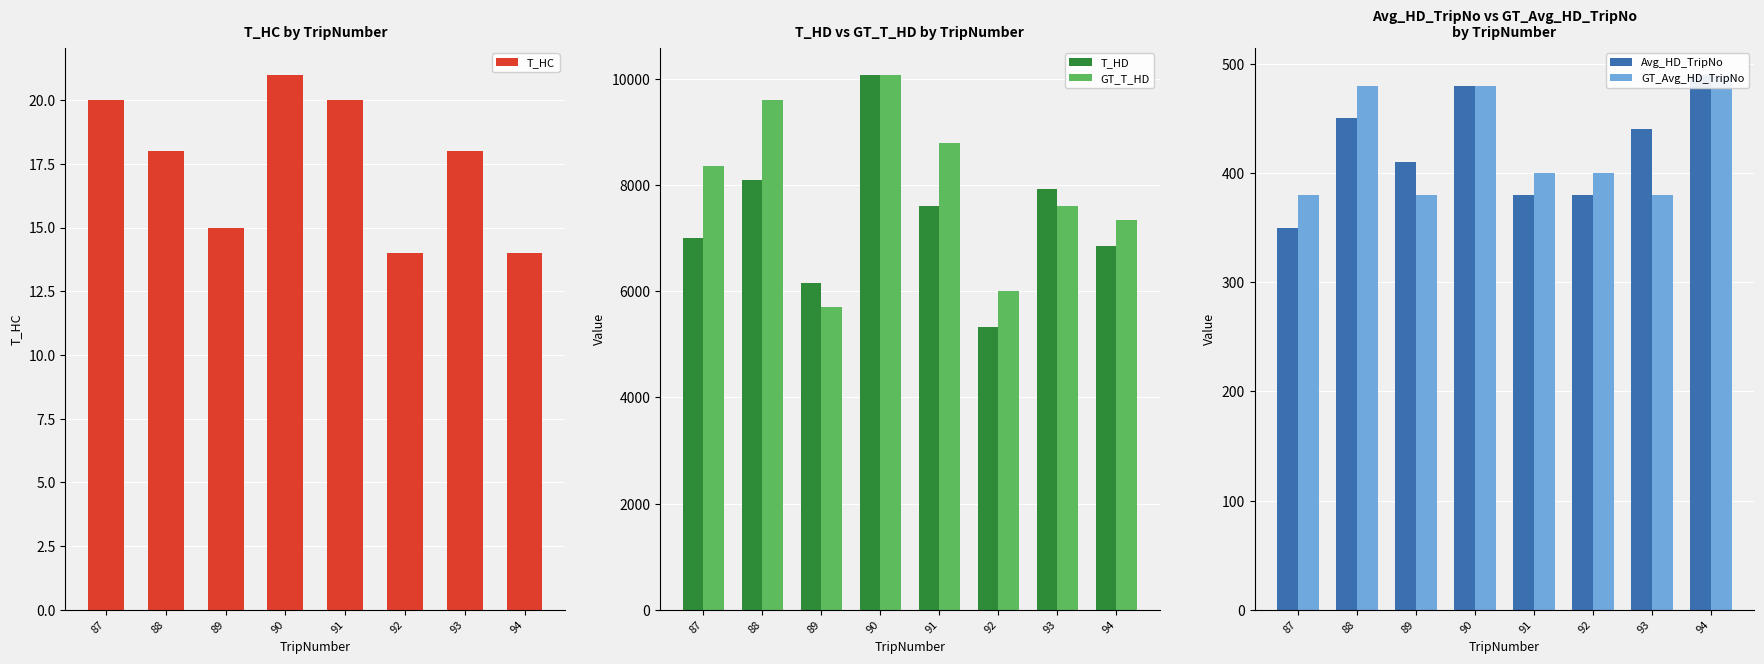

What is the spread (max minus min) of values at 90?

10059